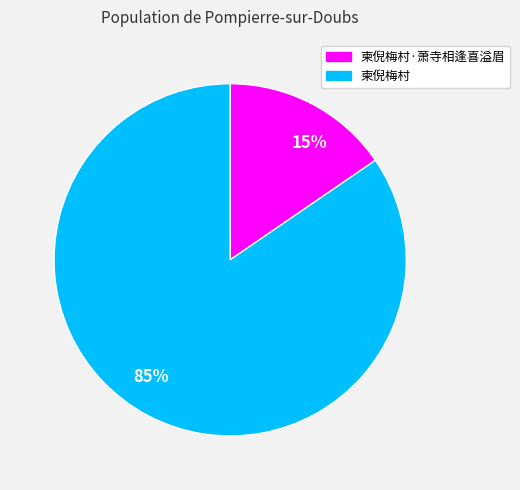

Rank the categories by value from lowest to highest.

柬倪梅村·萧寺相逢喜溢眉, 柬倪梅村